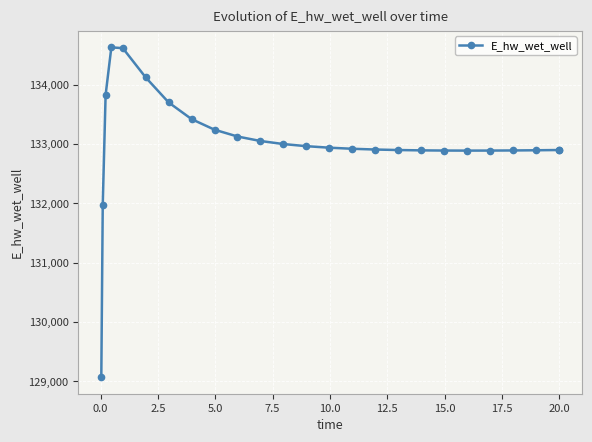

What is the sum of all values?

3325528.9